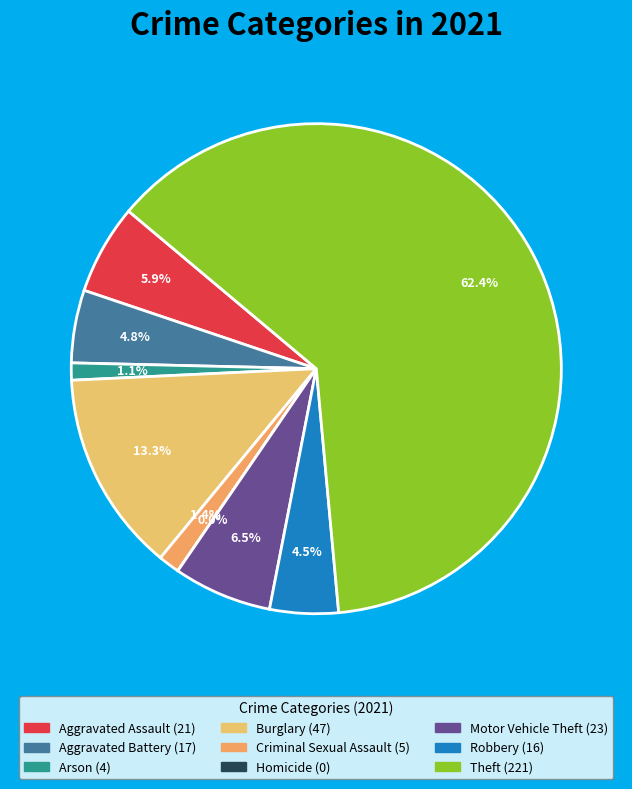

Does Theft account for over 50% of the chart?

Yes